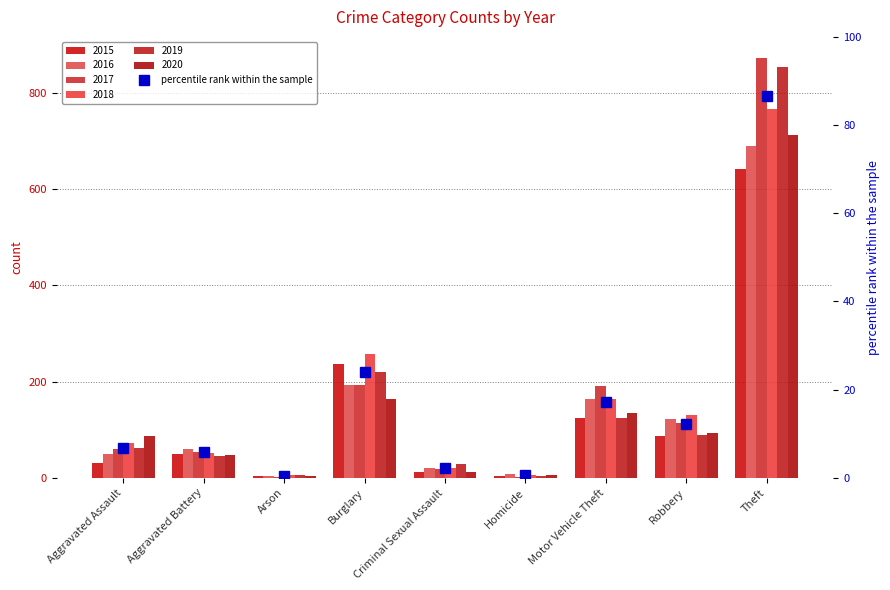

True or false: the data shows 5.9 at Aggravated Battery.

True